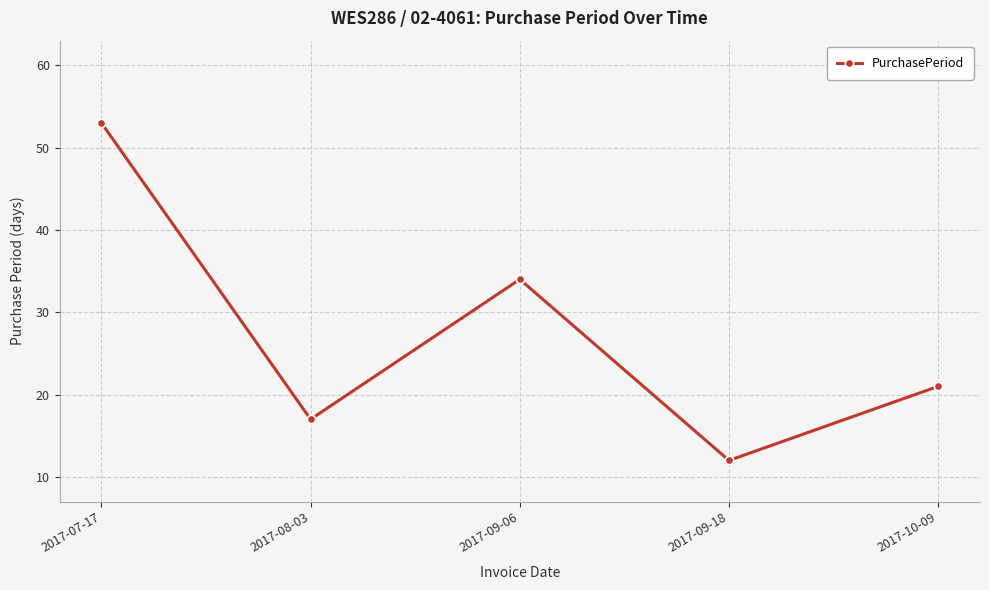

How many series are shown in this chart?

1